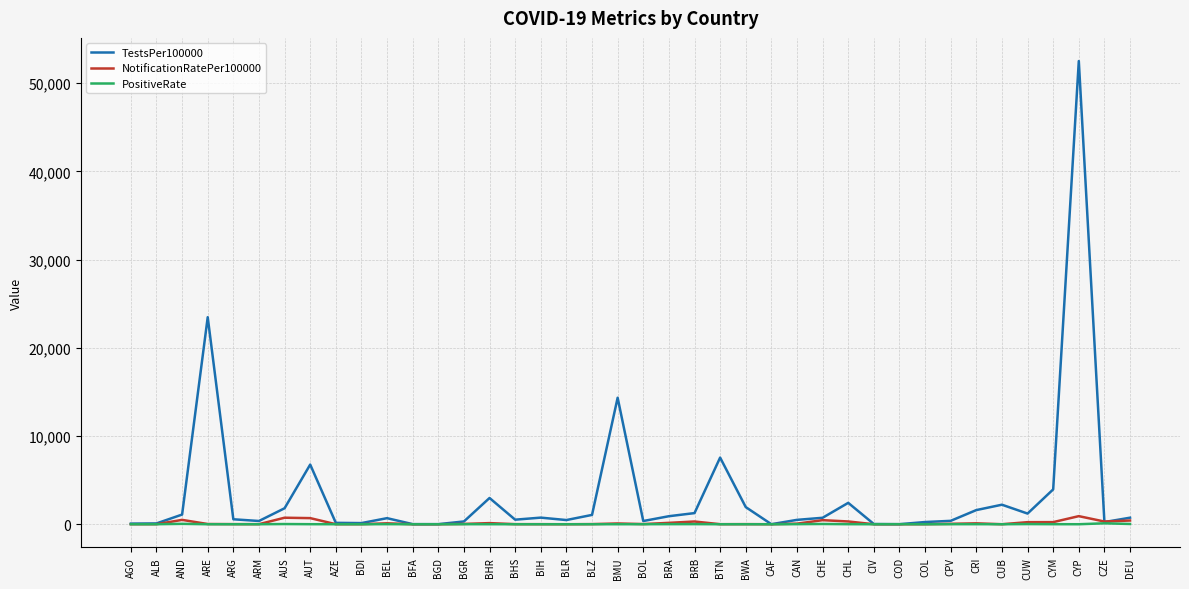

At which category is the sum across all series the highest?

CYP